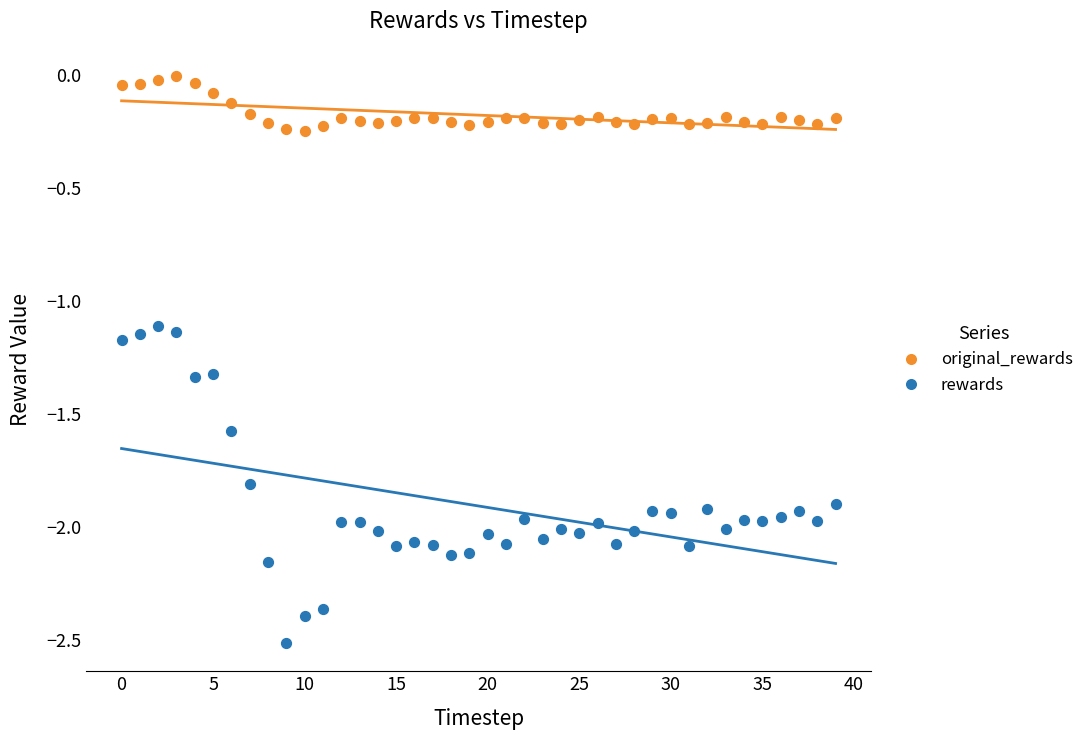

Which series contains the lowest Y value?

rewards